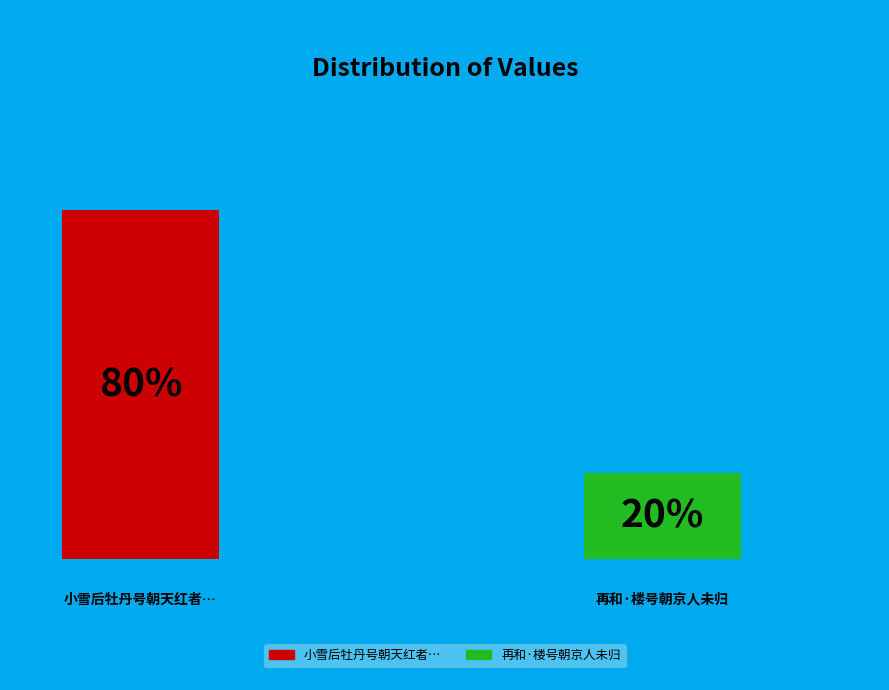

Which slice represents more than half of the pie?

小雪后牡丹号朝天红者开于县宅西圃